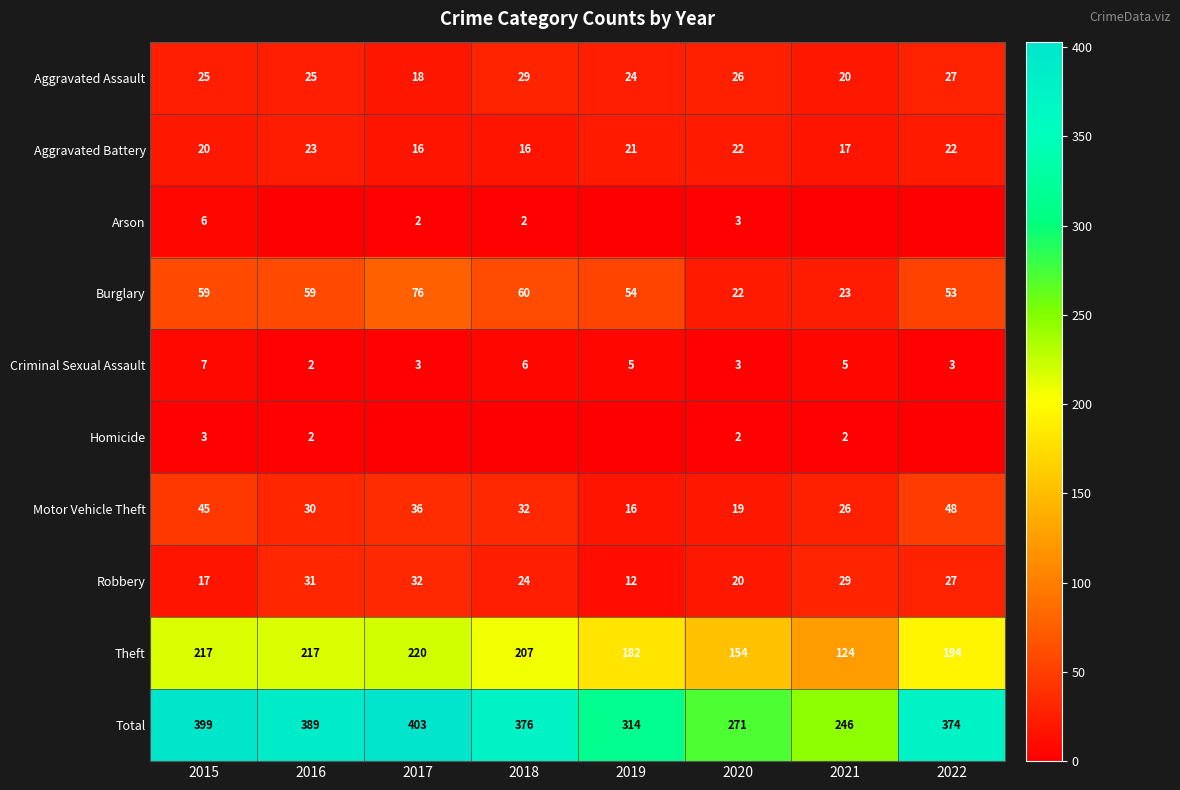

What is the sum of all Total values?

2772